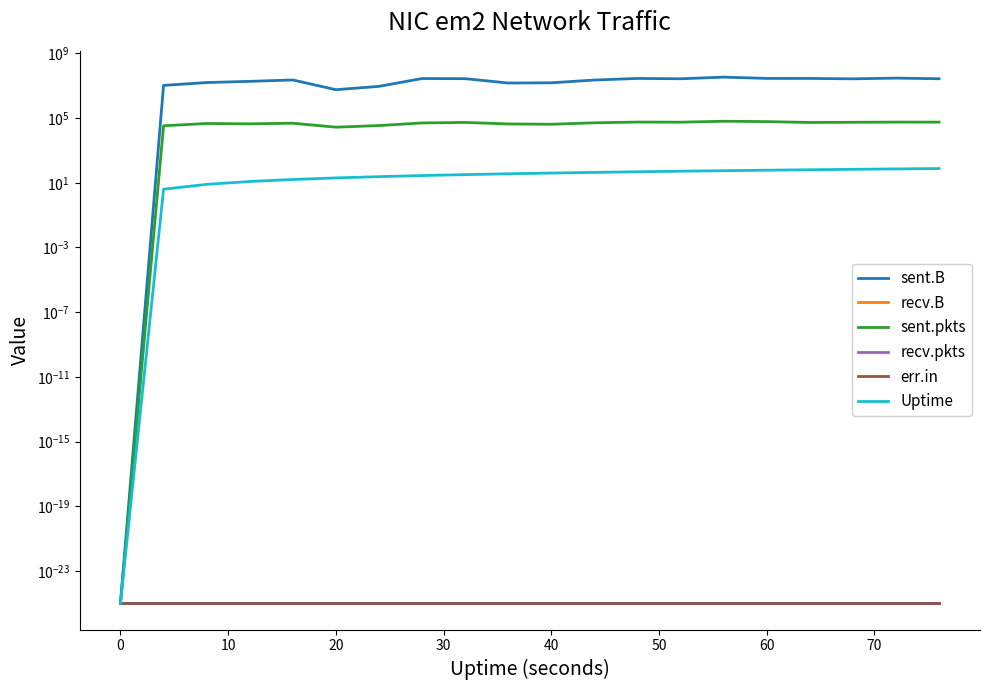

True or false: recv.pkts and sent.pkts intersect in this chart.

False